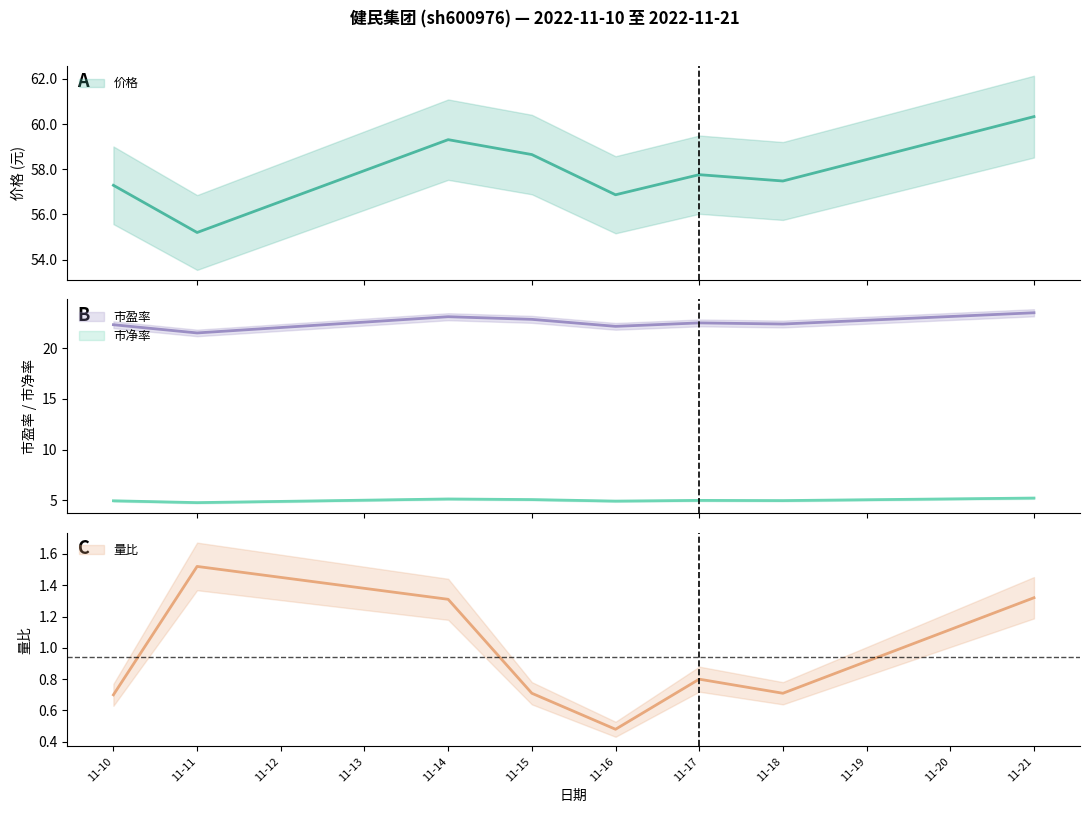

Between 2022-11-17 and 2022-11-10, which is larger?

2022-11-17